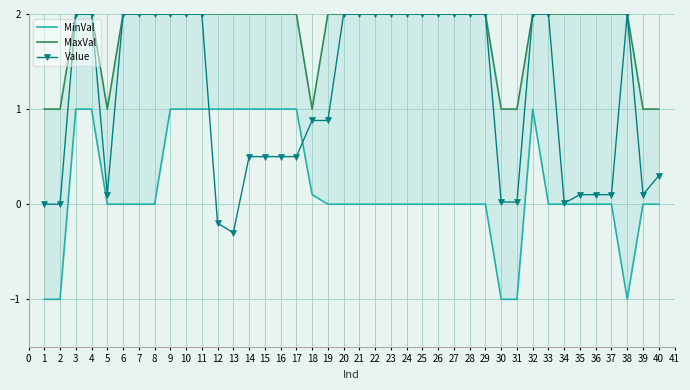

After their last crossing, which series has the higher values: Value or MinVal?

Value